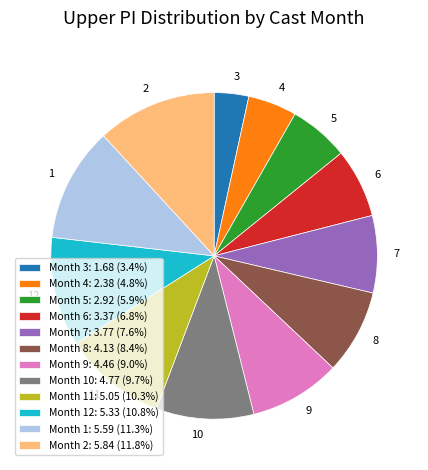

What is the ratio of the value at 2 to the value at 5?

2.0